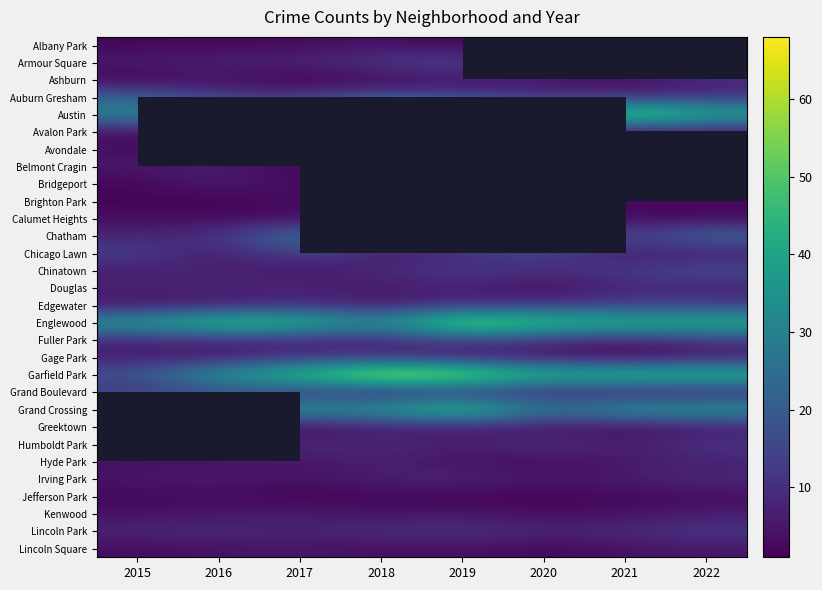

Is the value of Grand Boulevard at 2021 greater than the value of Belmont Cragin at 2021?

Yes